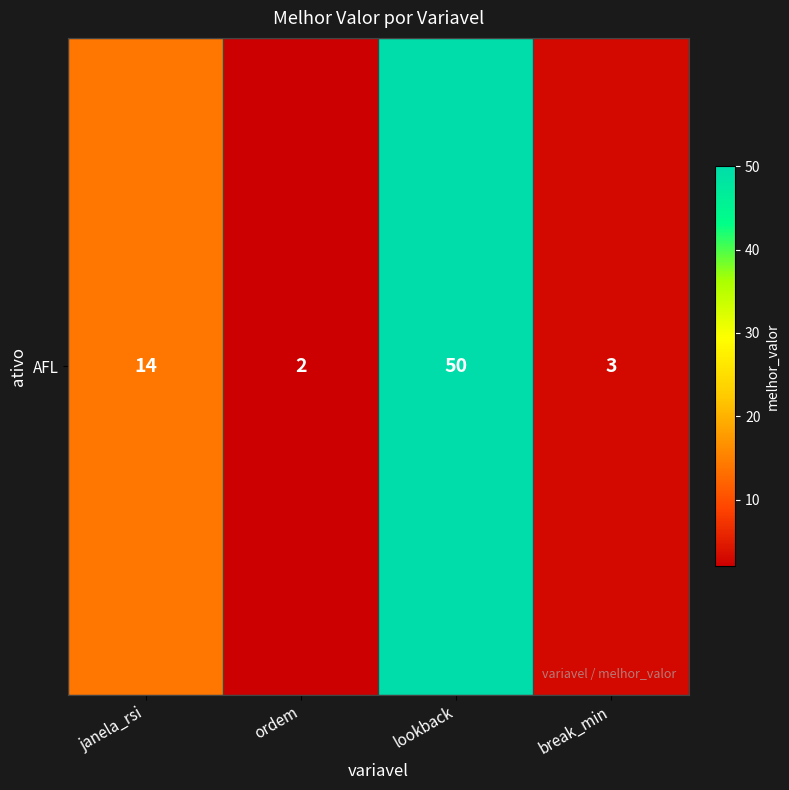

What is the change in value from janela_rsi to break_min?

-11